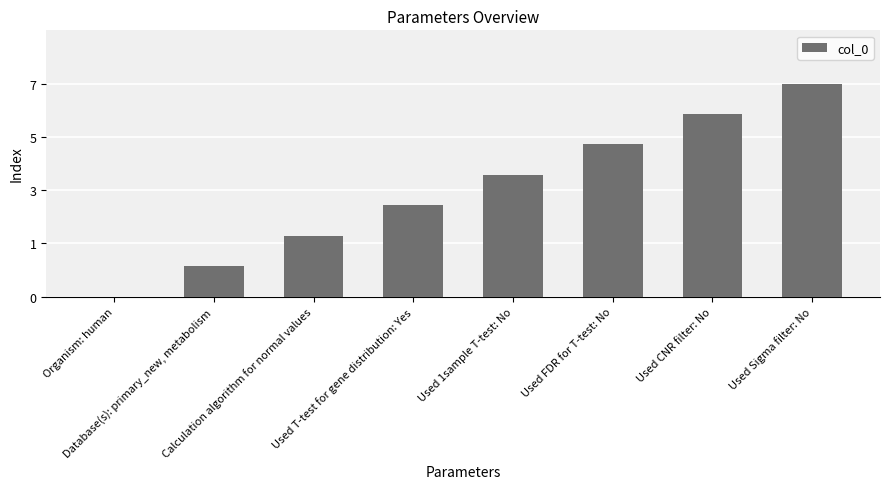

Are the bars horizontal?

No